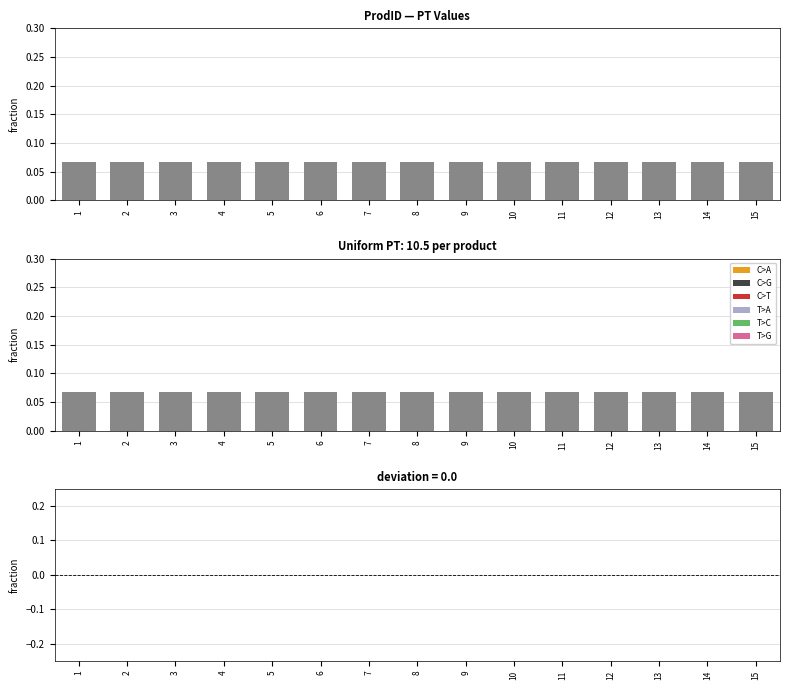

Reading left to right, transcribe all the data shown in this chart.

PT: 0.1	0.1	0.1	0.1	0.1	0.1	0.1	0.1	0.1	0.1	0.1	0.1	0.1	0.1	0.1
PT deviation: 0.0	0.0	0.0	0.0	0.0	0.0	0.0	0.0	0.0	0.0	0.0	0.0	0.0	0.0	0.0